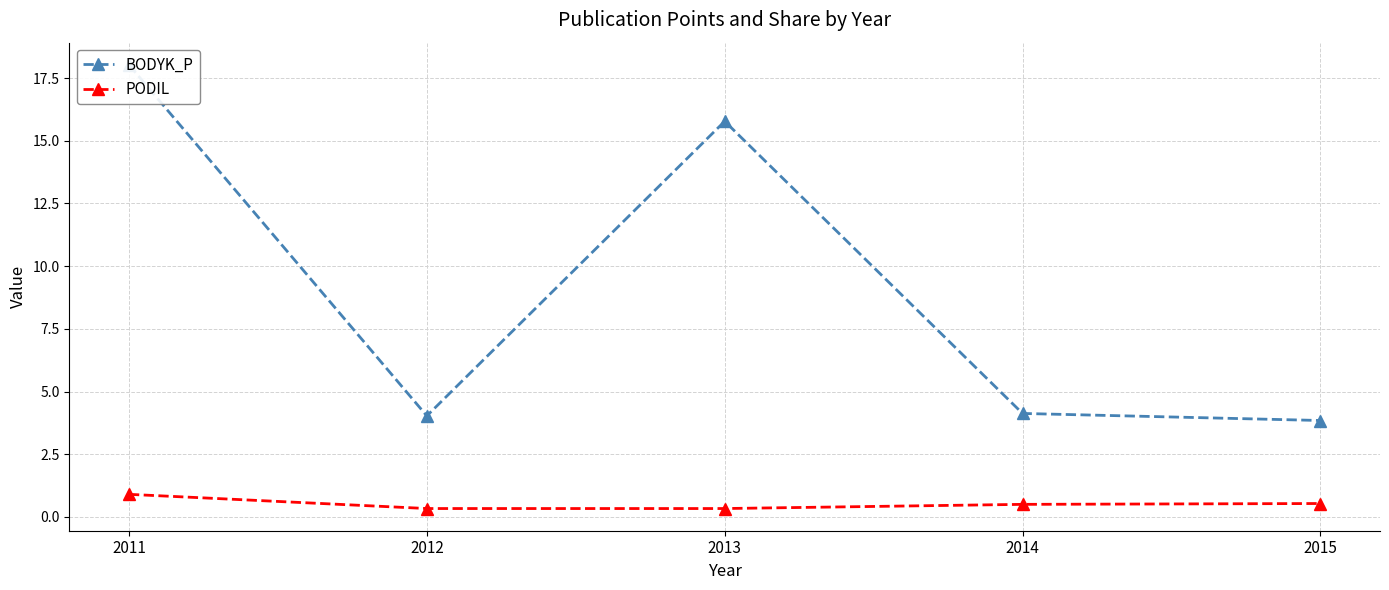

Where is BODYK_P nearest to the value 10?

2013